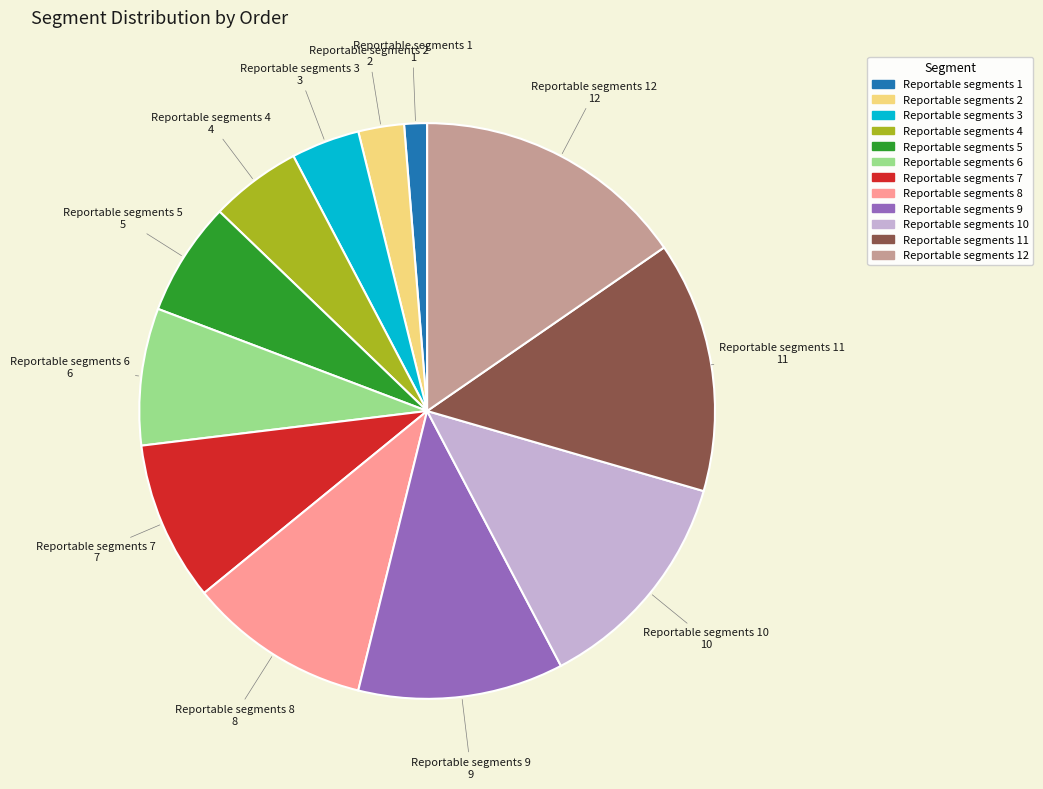

Is there any slice that represents more than half of the pie?

No